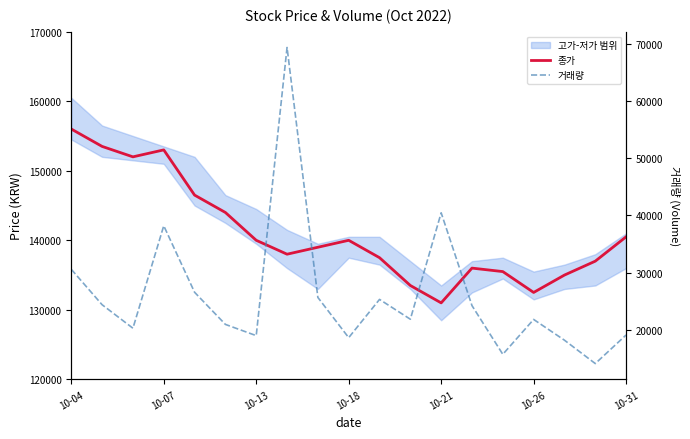

List the series in order of their overall mean, highest first.

종가, 거래량